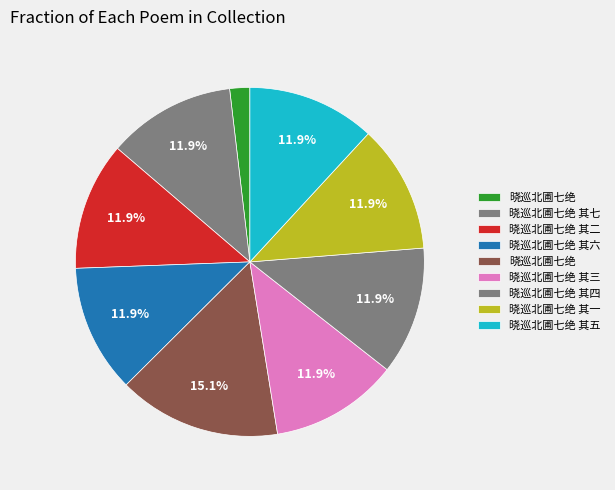

How many segments does this pie chart have?

9